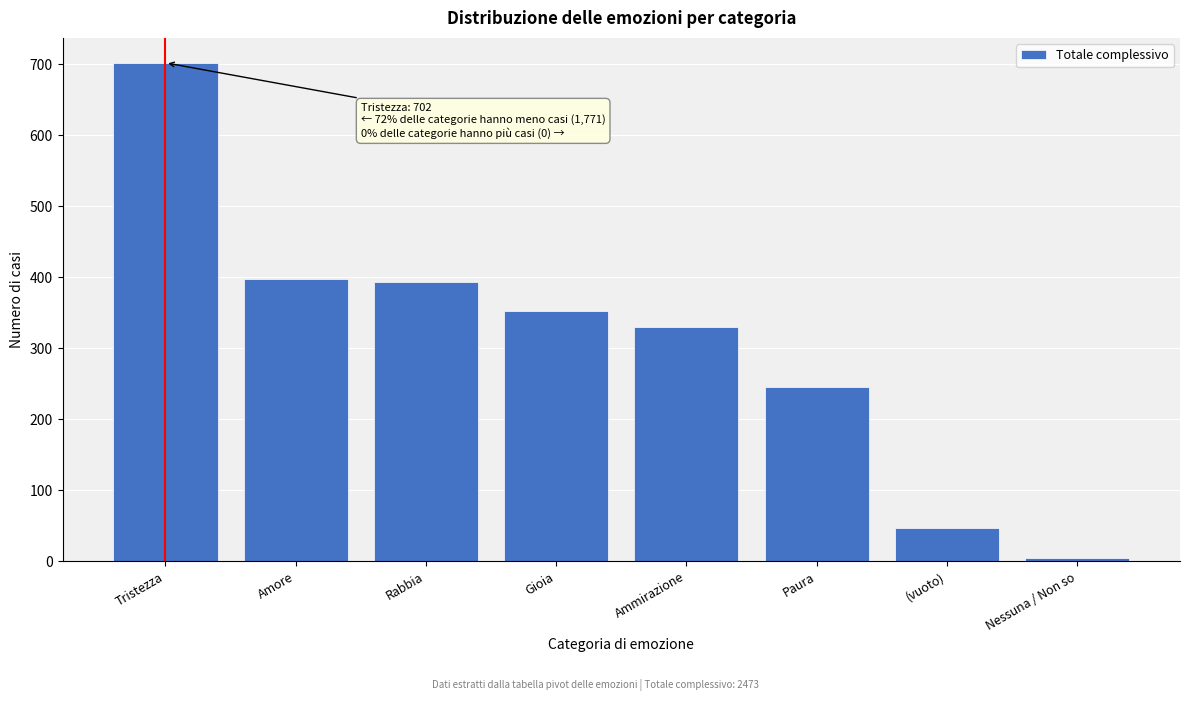

Reading right to left, extract all data points from this chart.

5	47	245	330	353	393	398	702